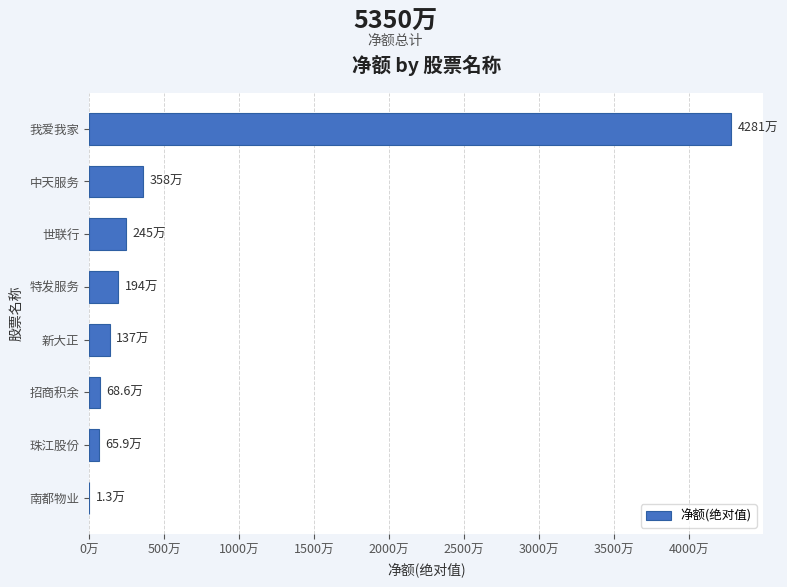

How many data points are less than 1944030?

4